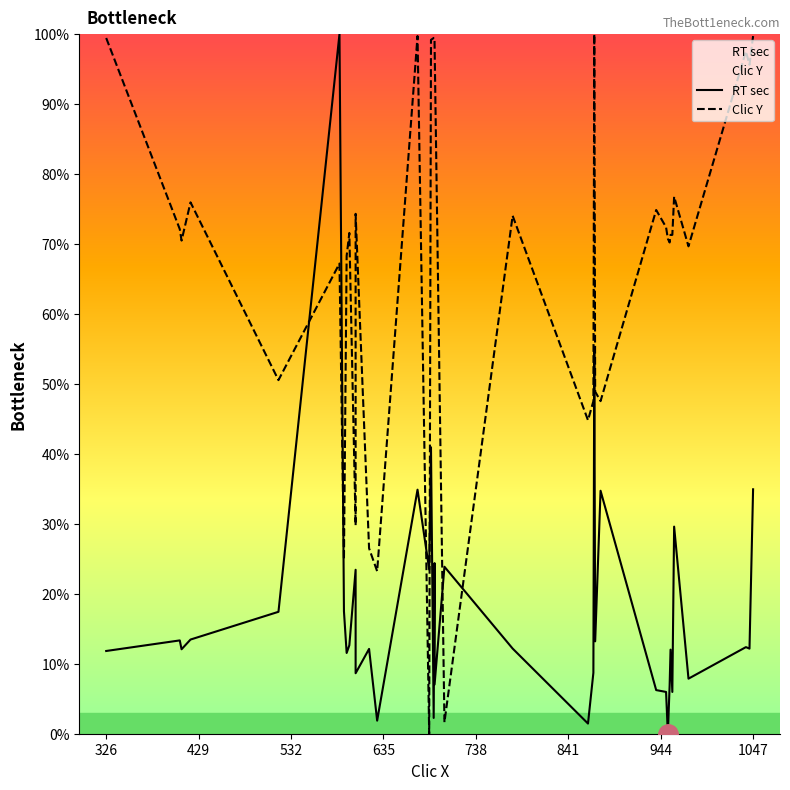

What are all the series names shown in the legend?

RT sec, Clic Y